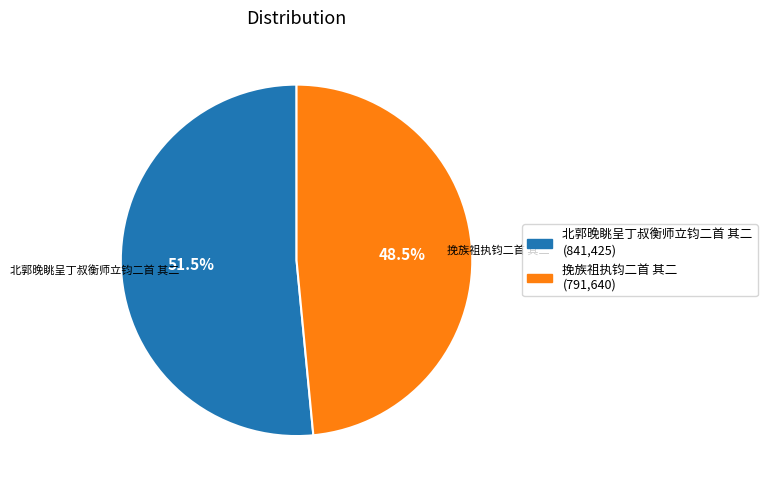

To the nearest percent, what is the average slice percentage?

50%